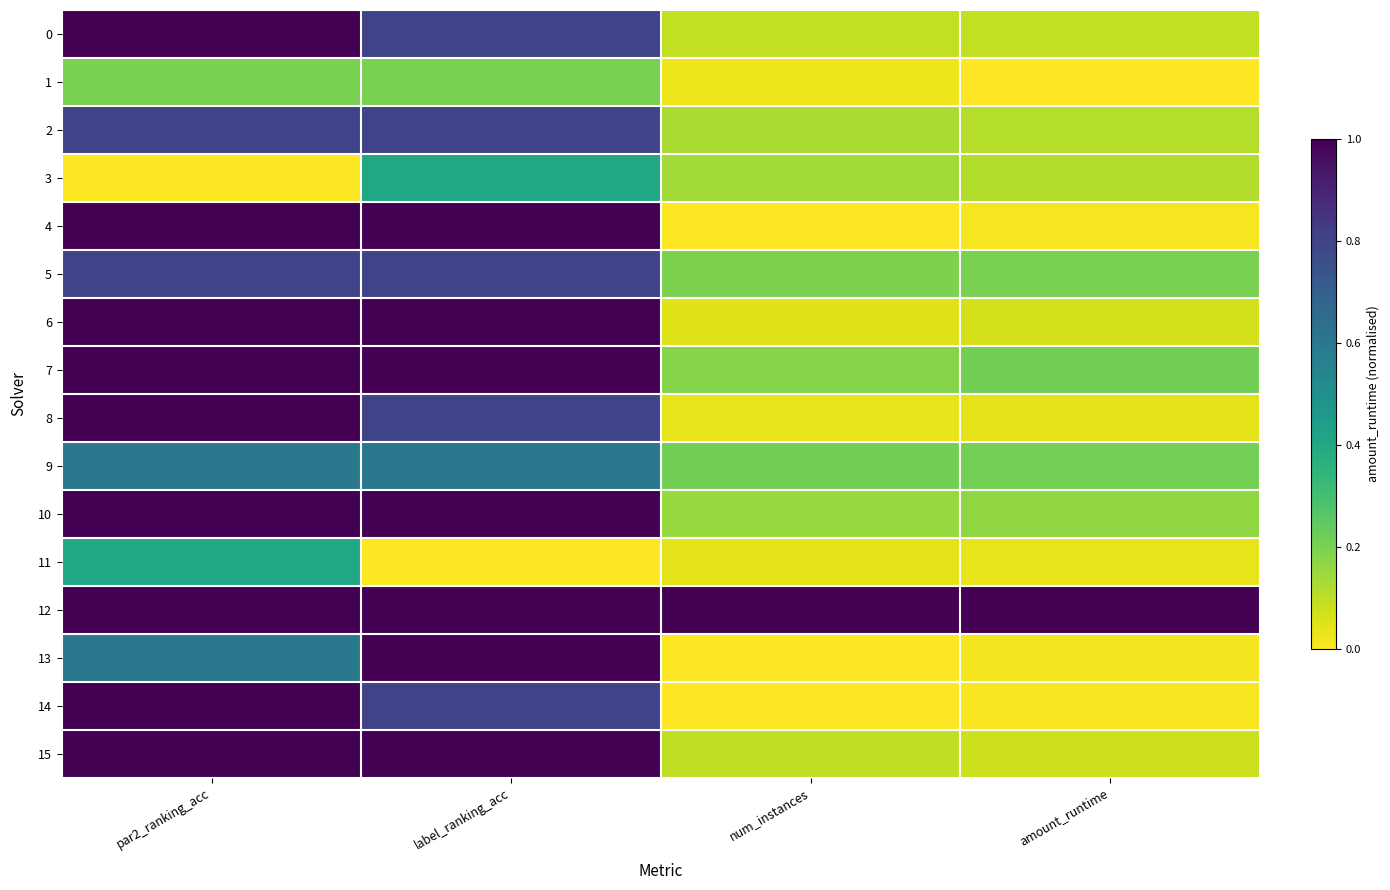

What is the total value across all series at num_instances?

2.3